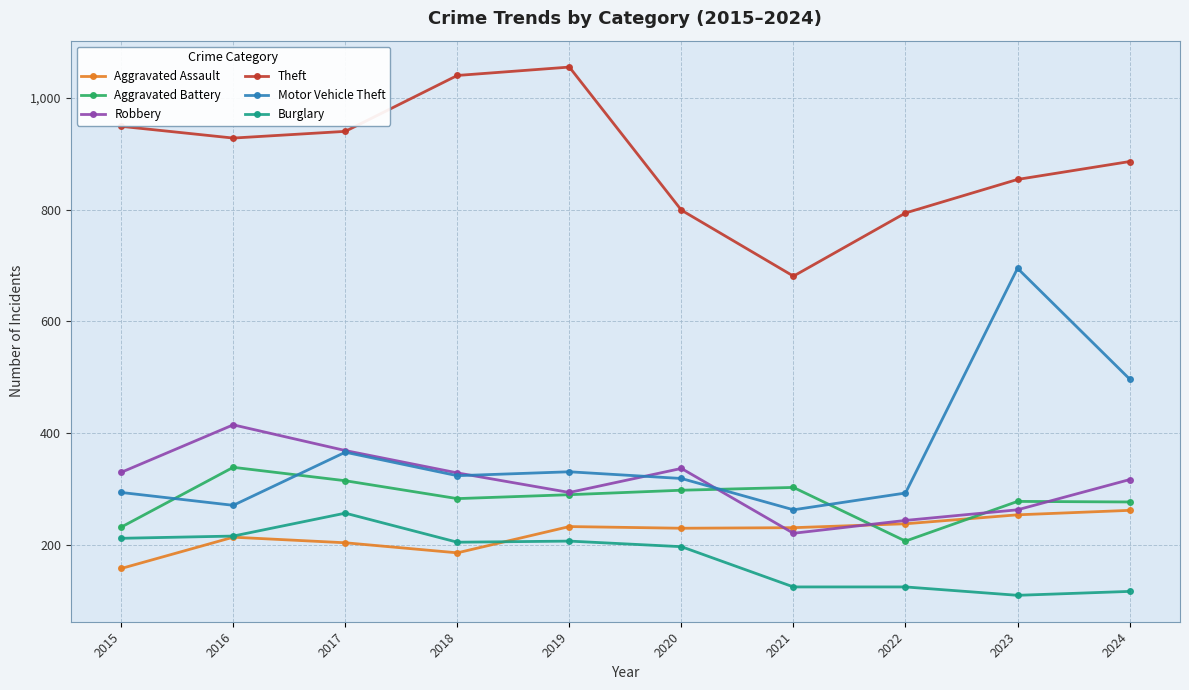

At which label does Burglary first exceed 205?

2015